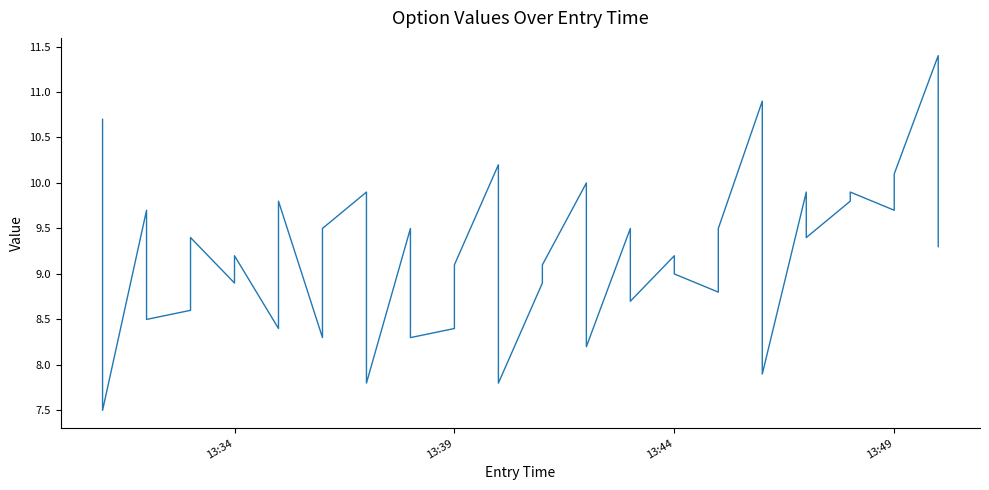

How many lines are shown in the chart?

1